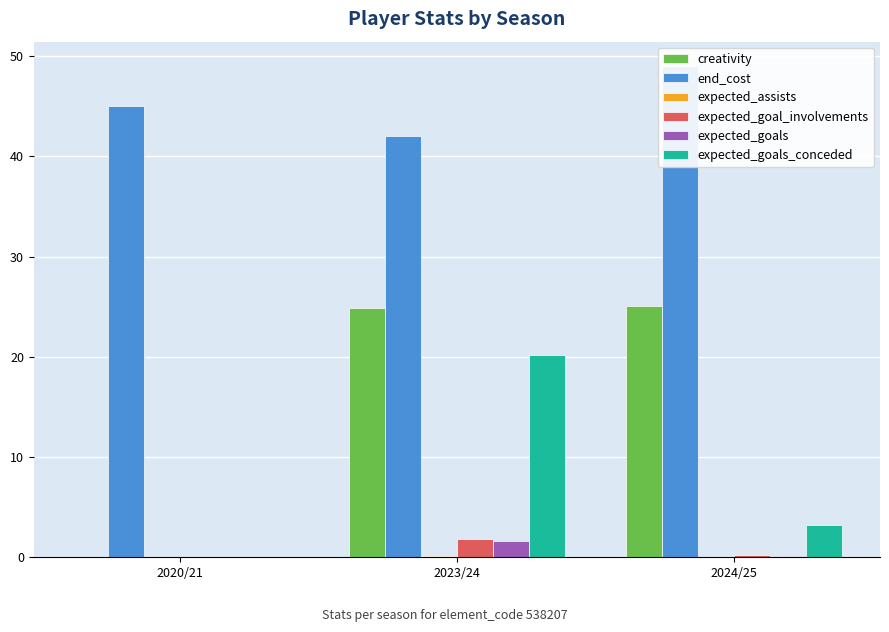

Rank the series at 2024/25 from lowest to highest value.

expected_assists, expected_goals, expected_goal_involvements, expected_goals_conceded, creativity, end_cost